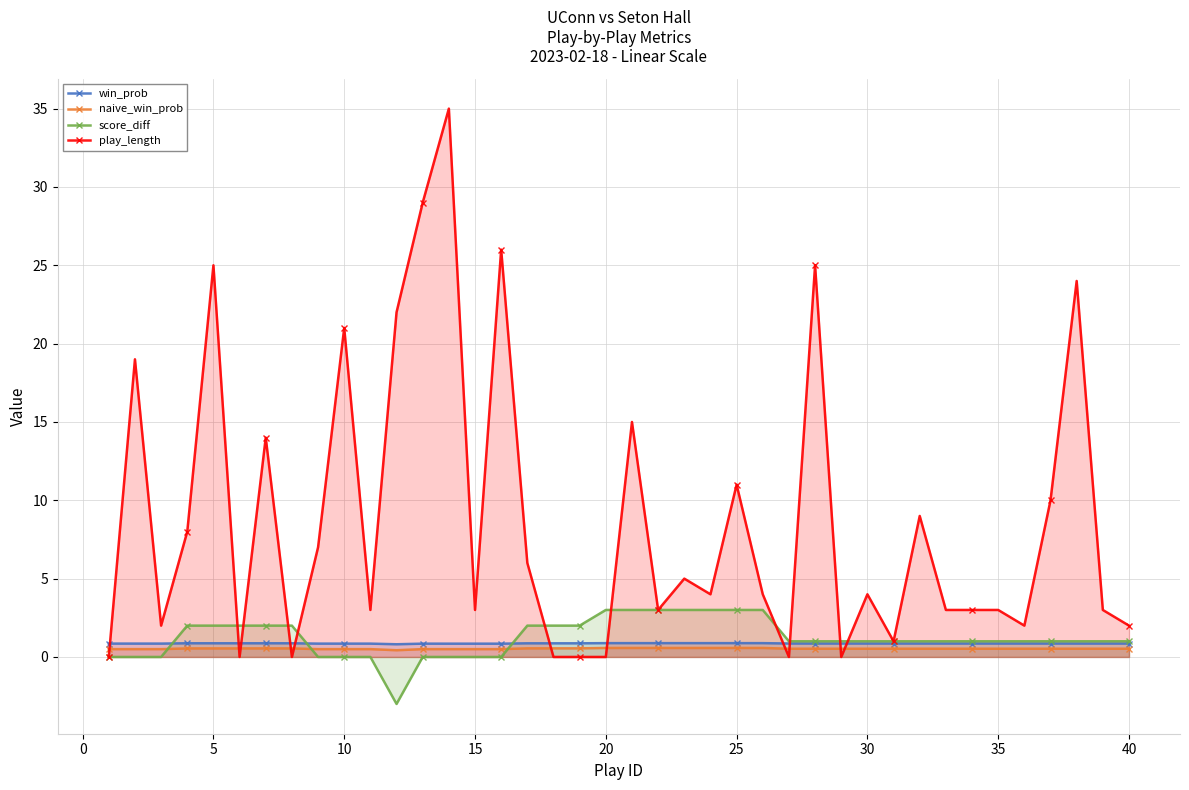

Rank the series at 25 from highest to lowest value.

play_length, score_diff, win_prob, naive_win_prob